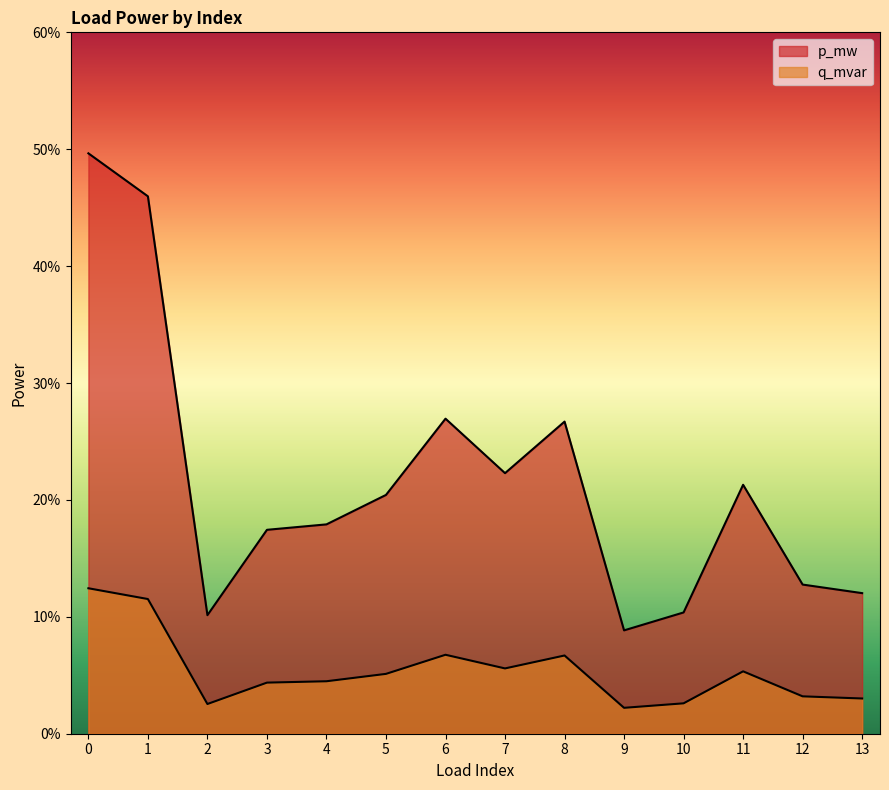

List the series in order of their overall mean, lowest first.

q_mvar, p_mw